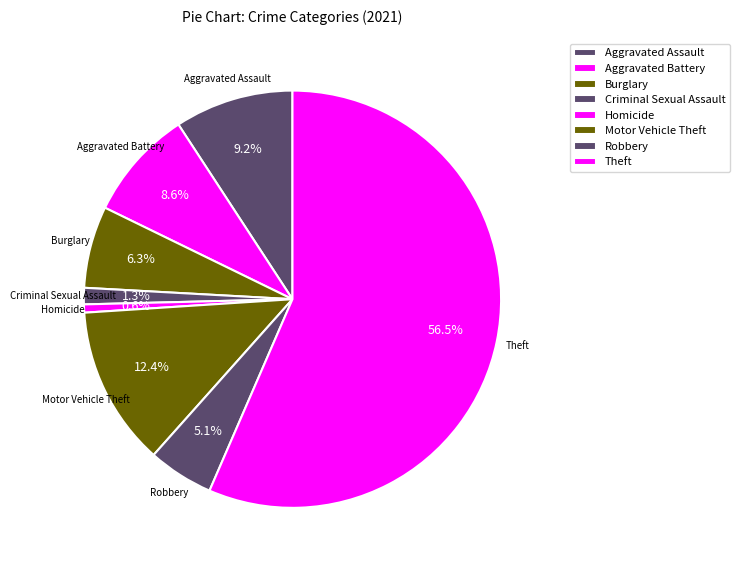

Do Burglary and Criminal Sexual Assault together represent more than half of the pie?

No